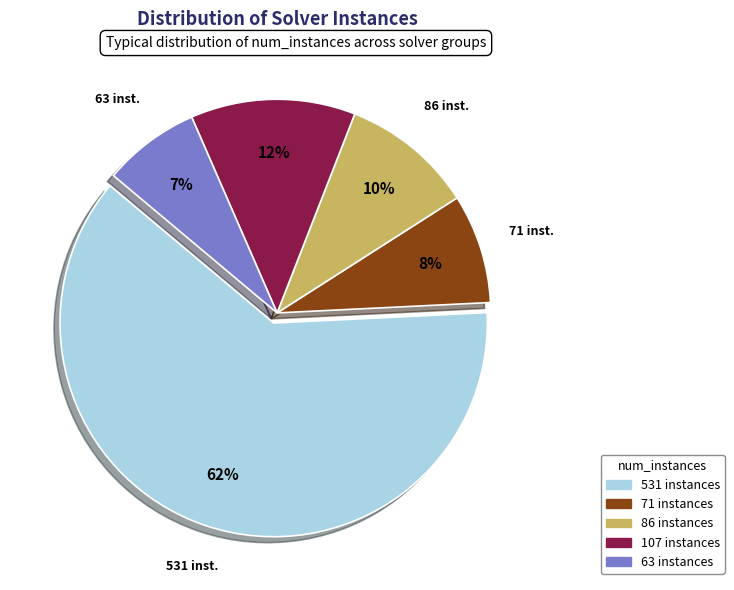

True or false: 86 instances accounts for 10% of the total.

True